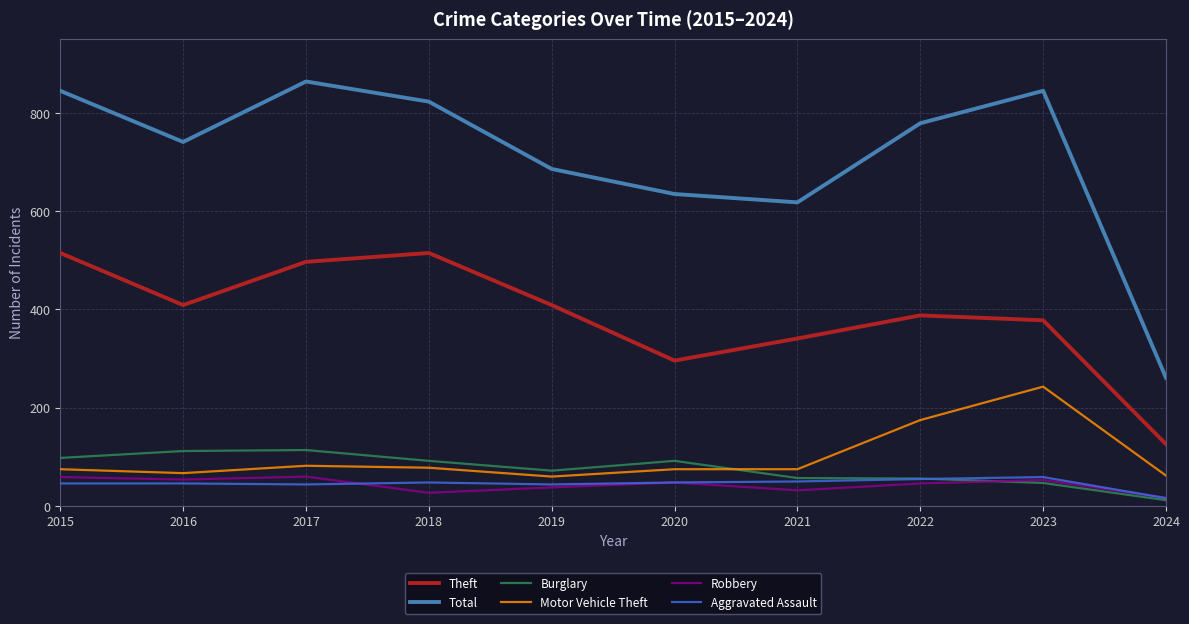

What is the approximate value of Motor Vehicle Theft at 2019?

60